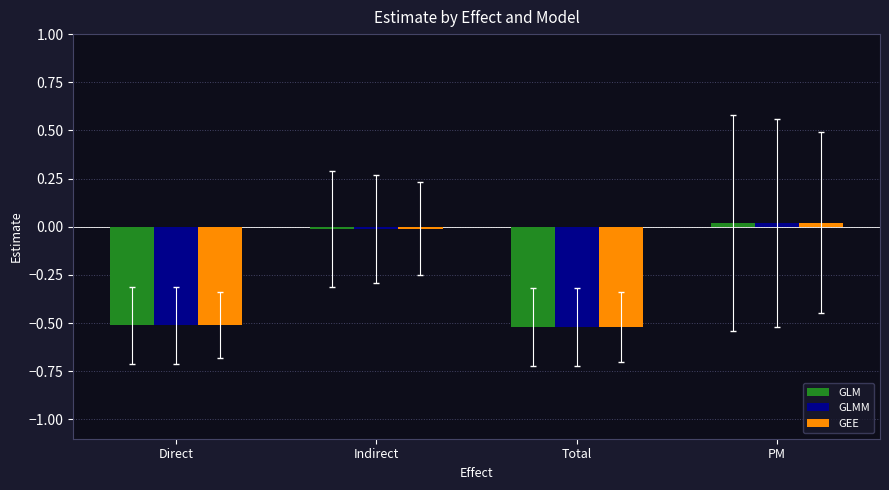

Which category has the highest value in the GLMM series?

PM